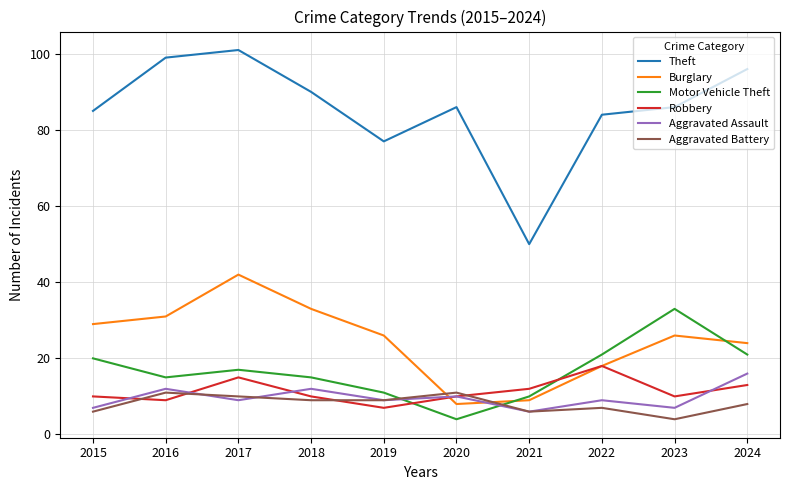

Is the value of Theft at 2020 greater than the value of Motor Vehicle Theft at 2017?

Yes